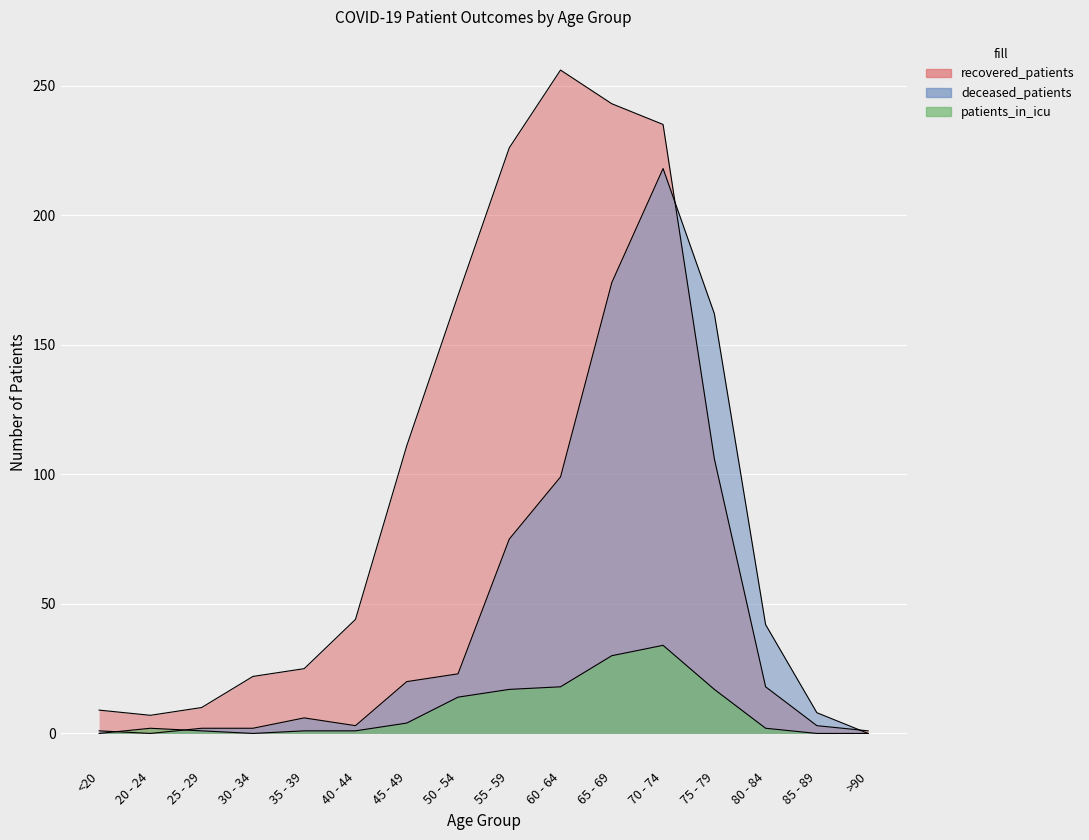

At which label is patients_in_icu closest to 17?

55 - 59